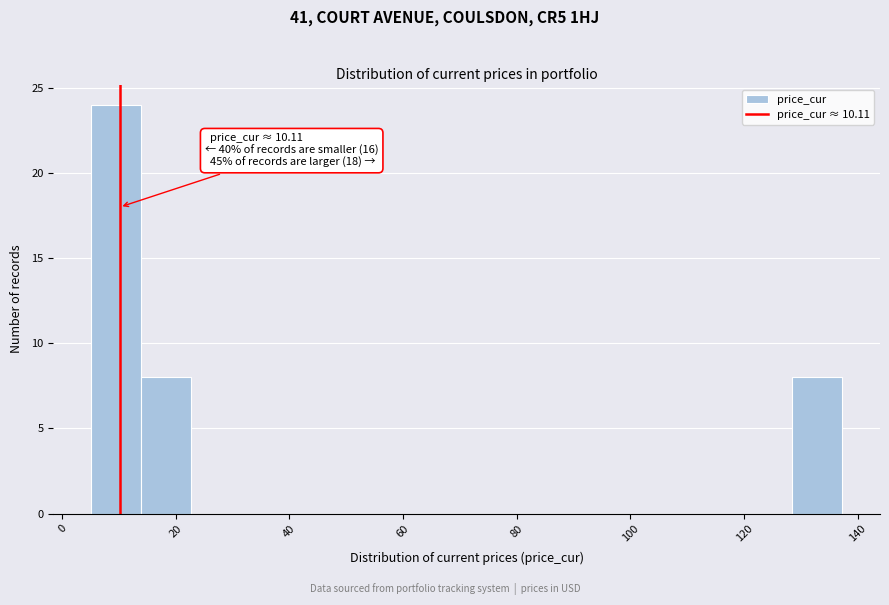

Over which range of the x-axis is the bar tallest?

6 to 14